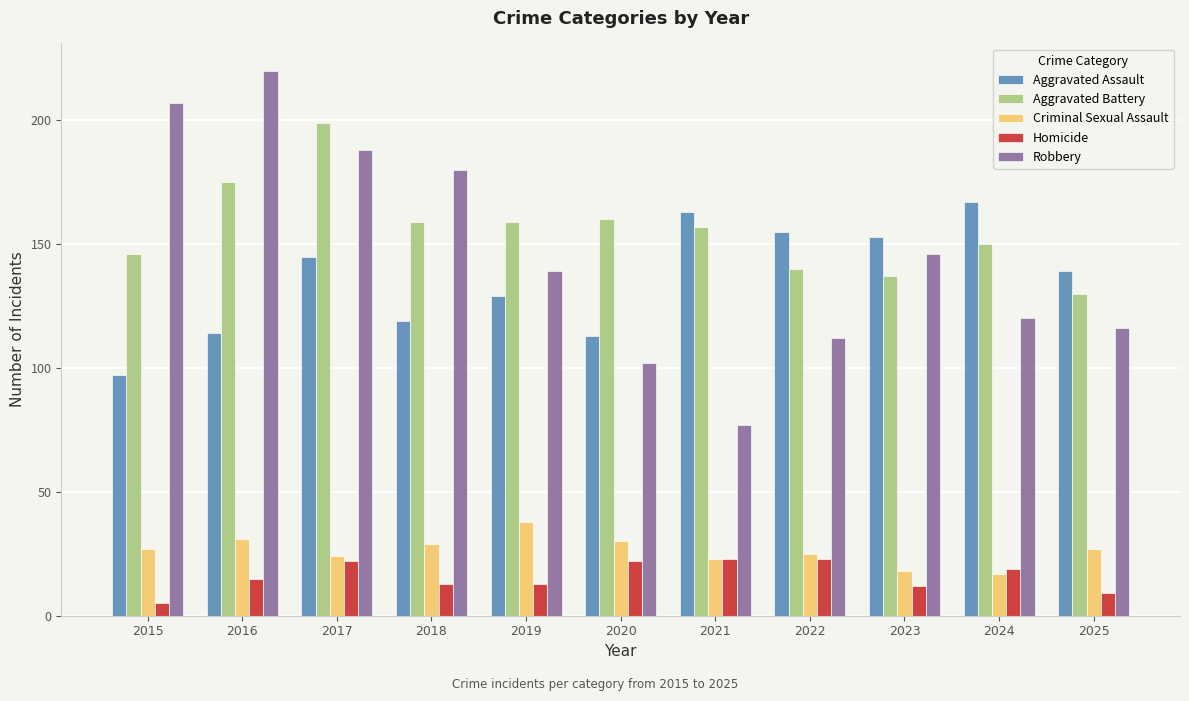

Does the chart contain stacked bars?

No